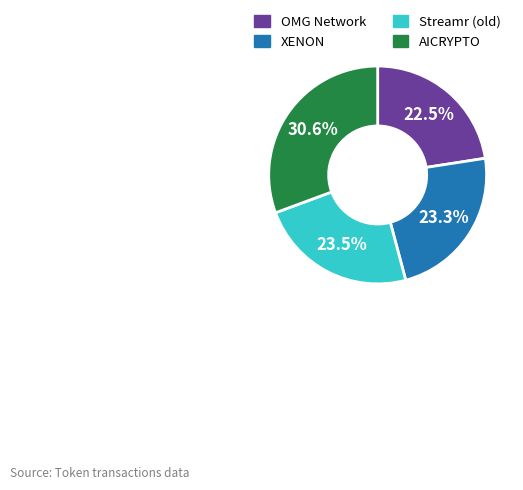

Does any single category account for the majority?

No